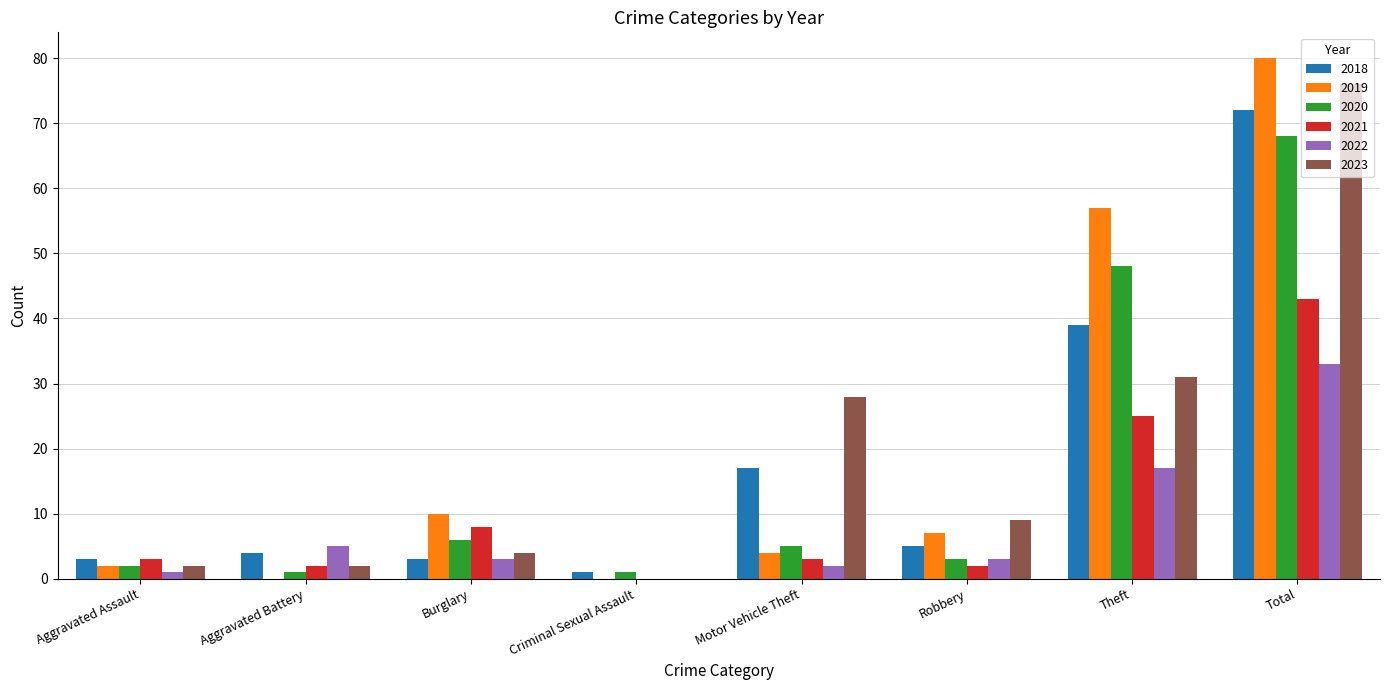

Count the number of categories in the chart.

8